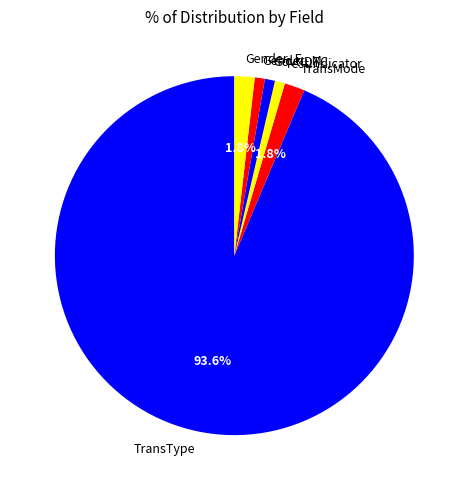

What is the largest slice in the pie chart?

TransType